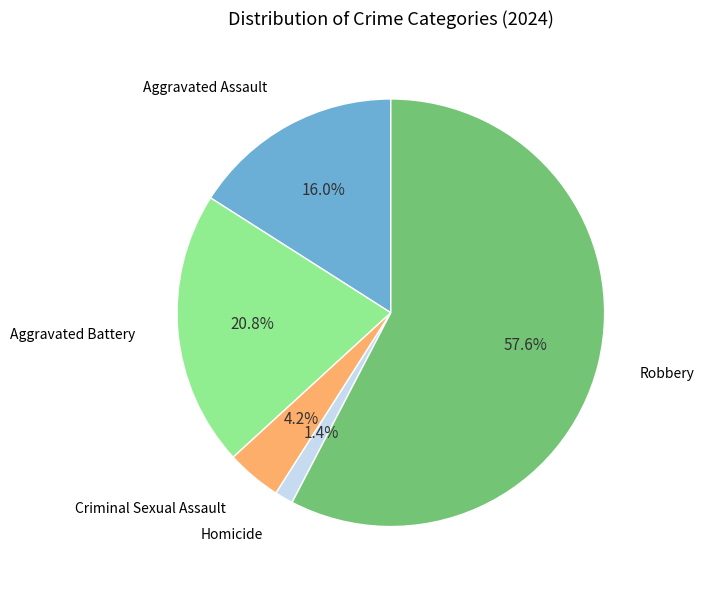

Is there any slice that represents more than half of the pie?

Yes